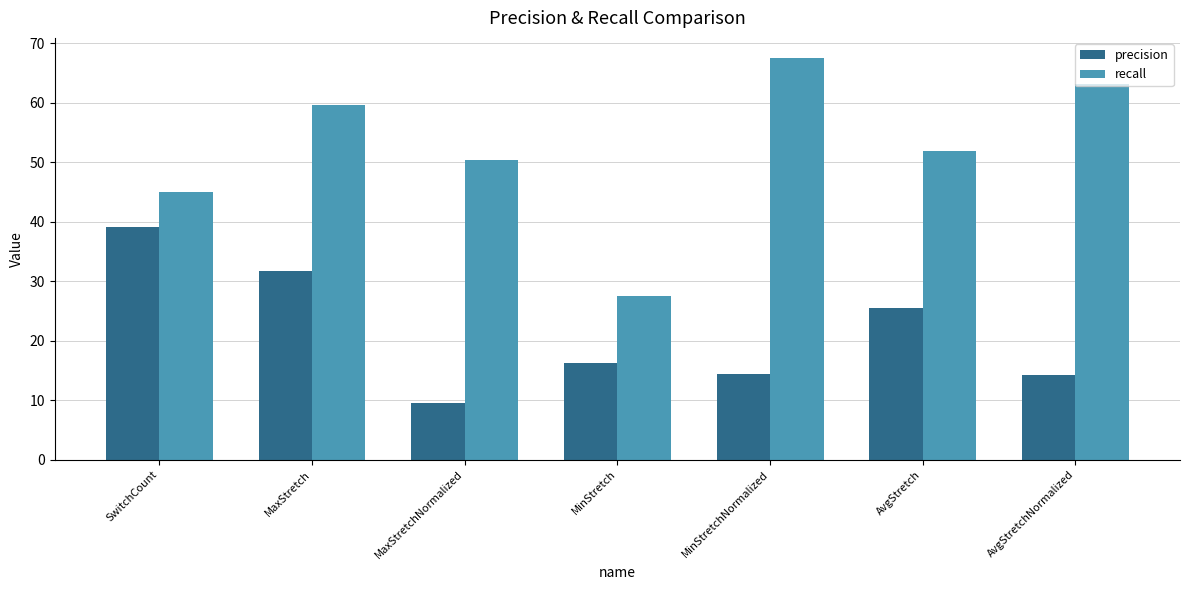

What are all the series names shown in the legend?

precision, recall